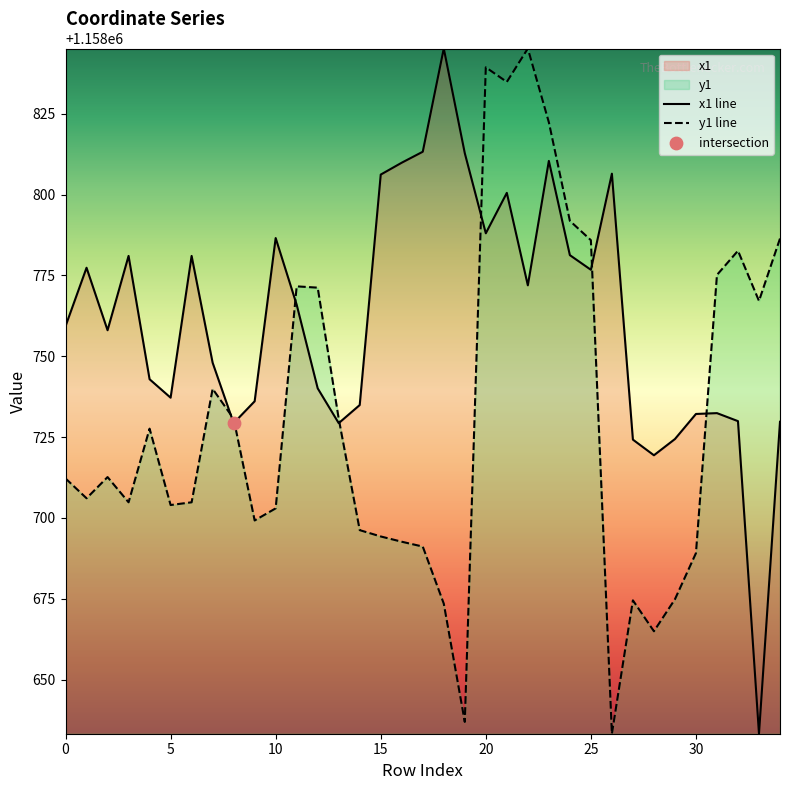

At how many categories does at least one series exceed 1158831?

4